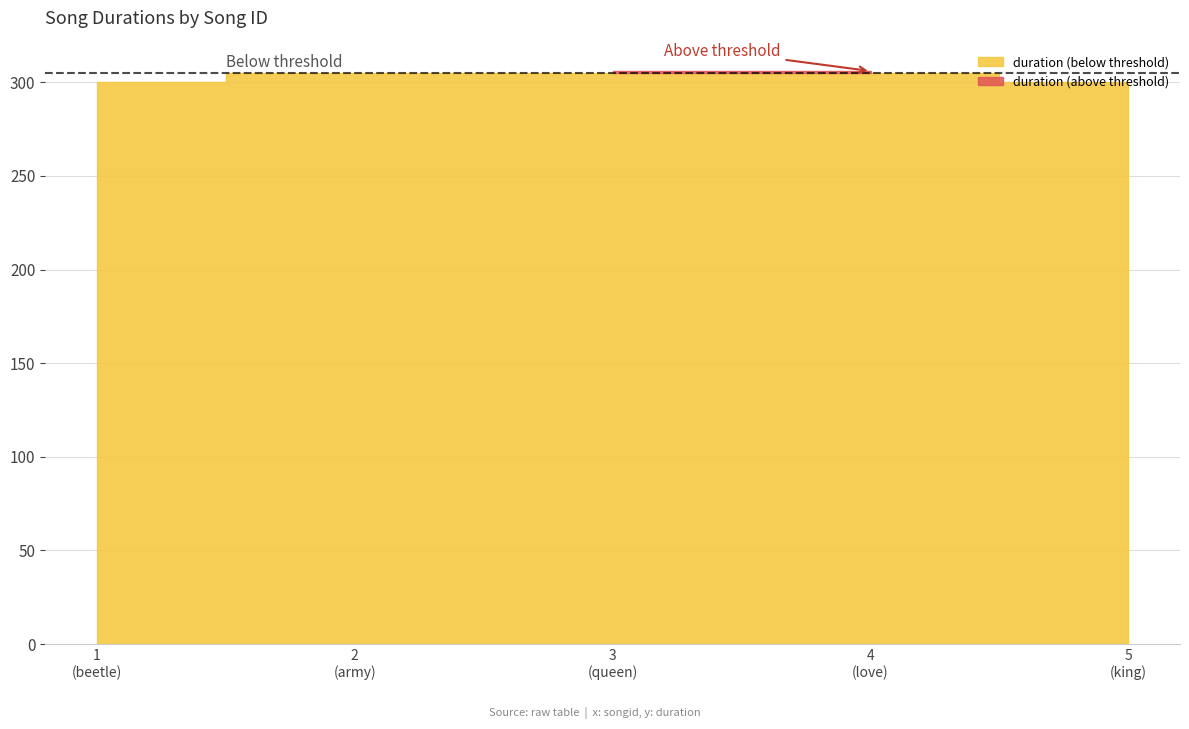

The value at 5 is 300. True or false?

True